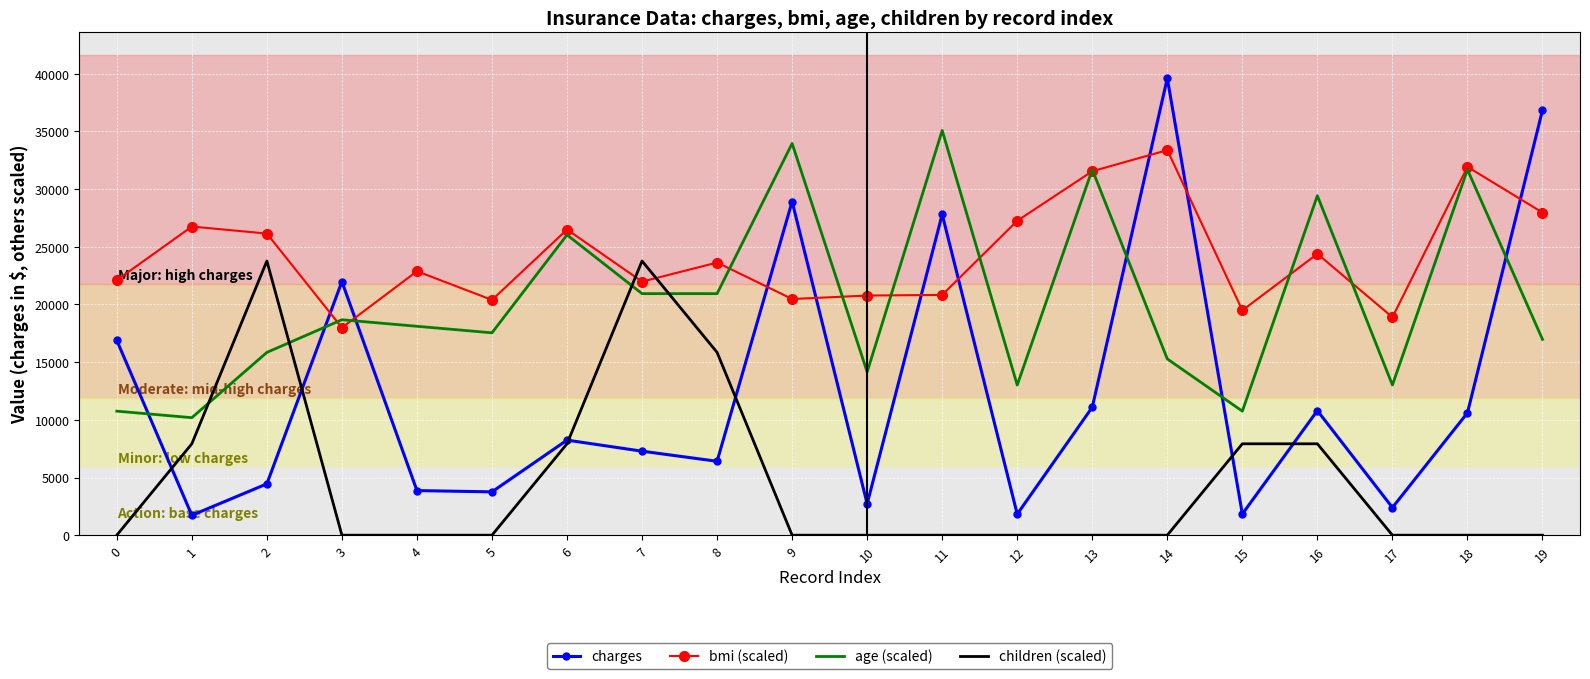

The value of charges at 9 is 12937.8. True or false?

False